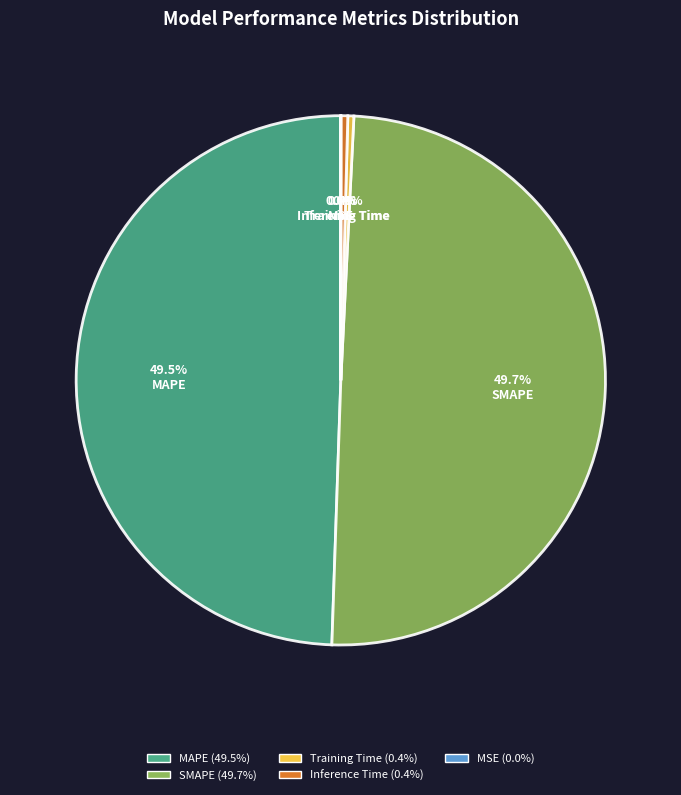

To the nearest percent, what is the average slice percentage?

20%